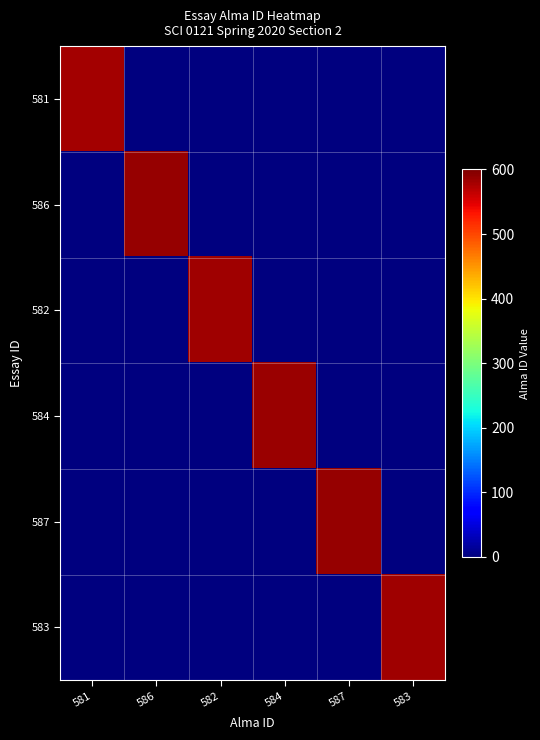

Reading left to right, list all the values displayed in this chart.

581: 581=581	586=0	582=0	584=0	587=0	583=0
586: 581=0	586=586	582=0	584=0	587=0	583=0
582: 581=0	586=0	582=582	584=0	587=0	583=0
584: 581=0	586=0	582=0	584=584	587=0	583=0
587: 581=0	586=0	582=0	584=0	587=587	583=0
583: 581=0	586=0	582=0	584=0	587=0	583=583